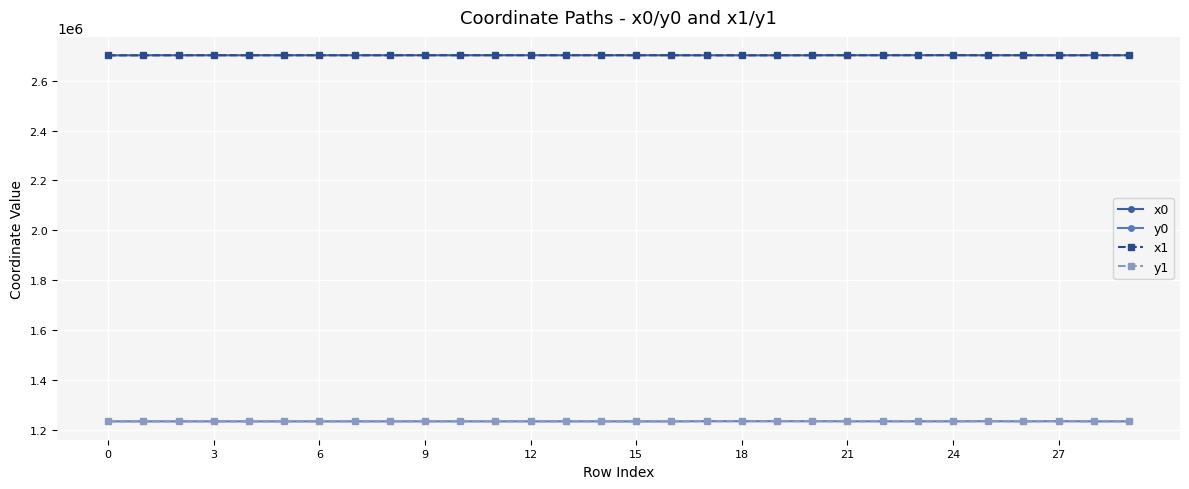

What is the value of the x0 point at the 13th from the left?

2701427.2